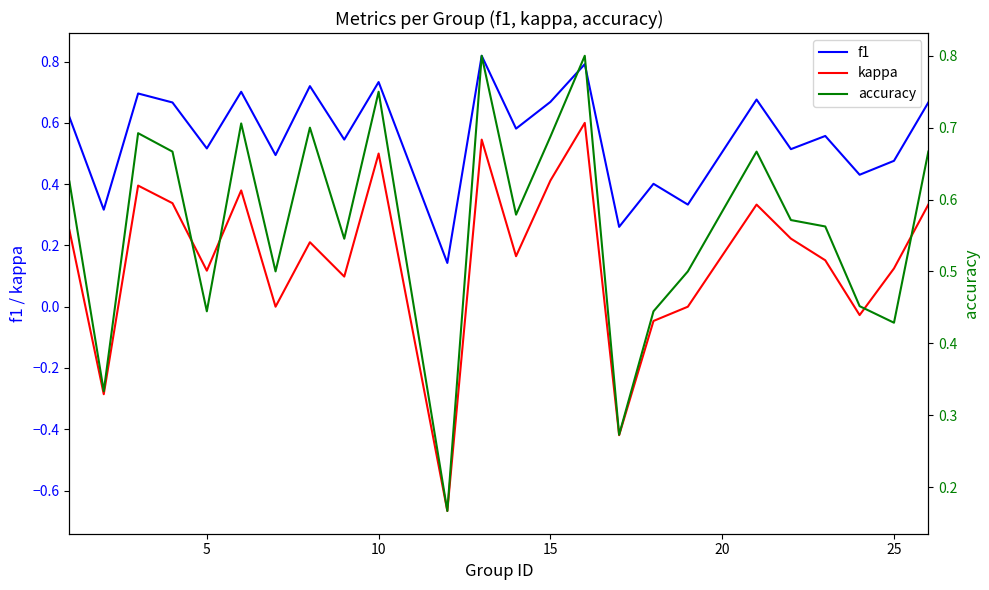

Which series has the largest range (max minus min)?

kappa